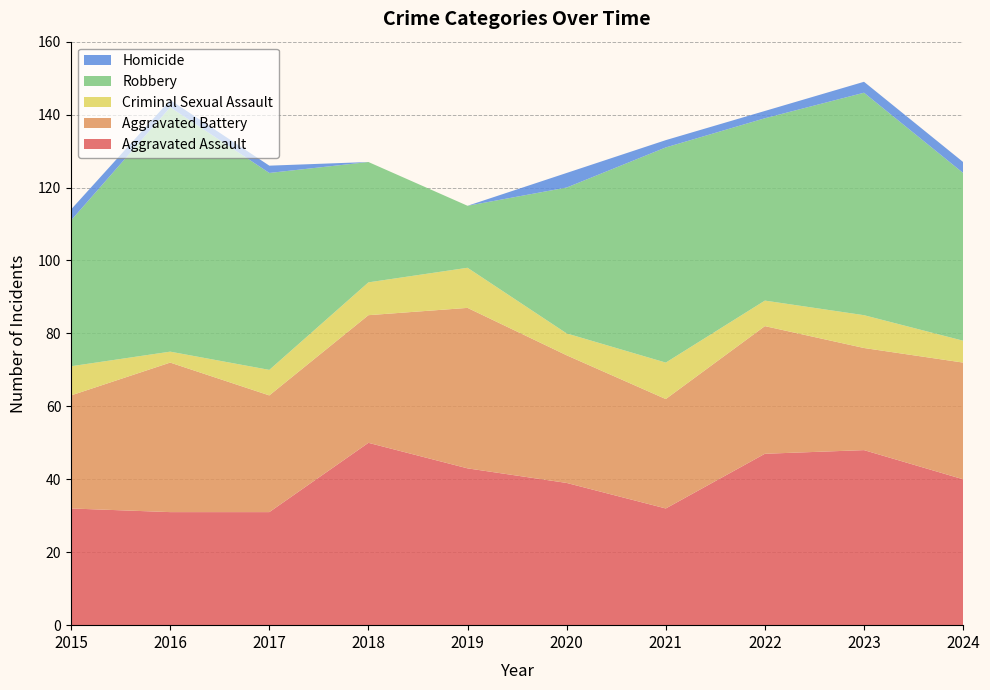

Reading left to right, transcribe all the data shown in this chart.

Aggravated Assault: 2015=32	2016=31	2017=31	2018=50	2019=43	2020=39	2021=32	2022=47	2023=48	2024=40
Aggravated Battery: 2015=31	2016=41	2017=32	2018=35	2019=44	2020=35	2021=30	2022=35	2023=28	2024=32
Criminal Sexual Assault: 2015=8	2016=3	2017=7	2018=9	2019=11	2020=6	2021=10	2022=7	2023=9	2024=6
Robbery: 2015=40	2016=67	2017=54	2018=33	2019=17	2020=40	2021=59	2022=50	2023=61	2024=46
Homicide: 2015=3	2016=2	2017=2	2018=0	2019=0	2020=4	2021=2	2022=2	2023=3	2024=3